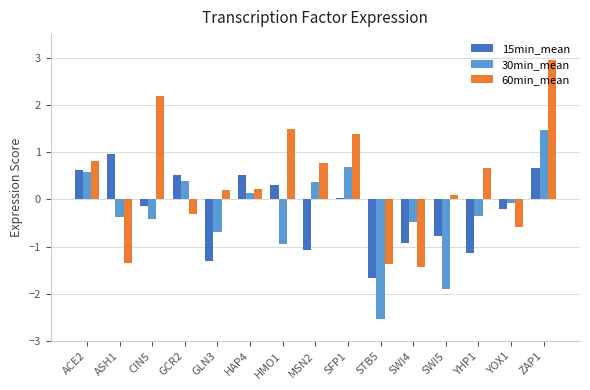

True or false: 15min_mean has a value of -0.1 at CIN5.

True